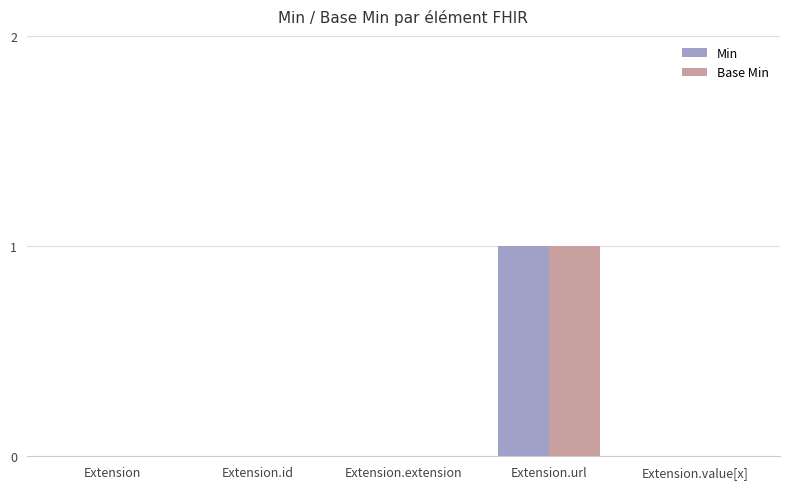

What is the sum of all Base Min values?

1